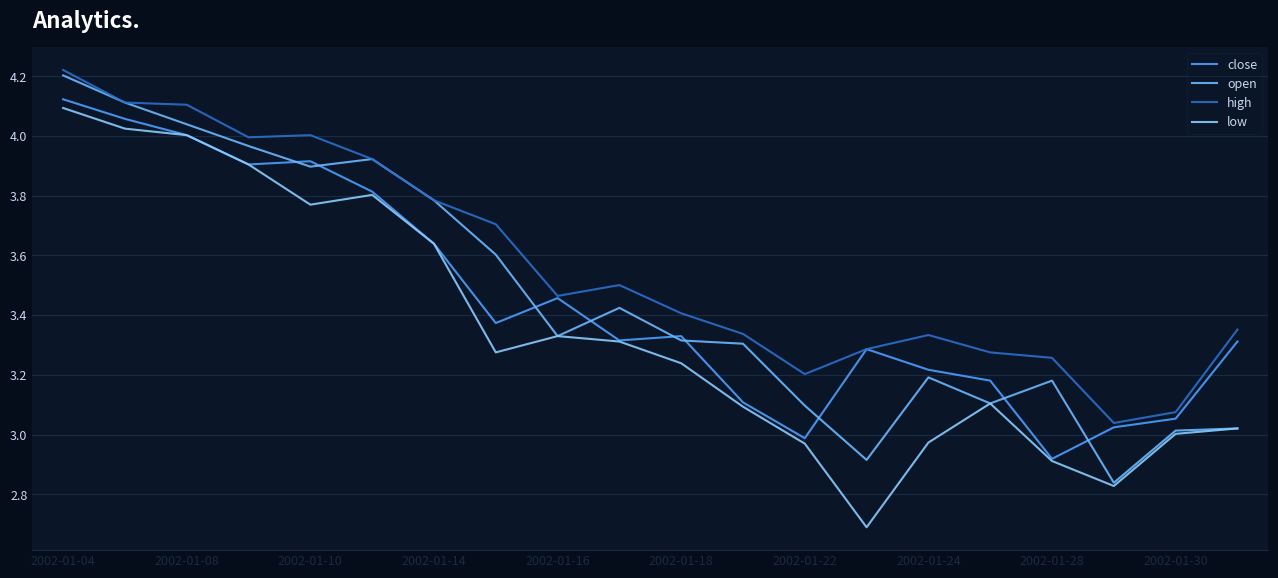

Does the chart have visible grid lines?

Yes